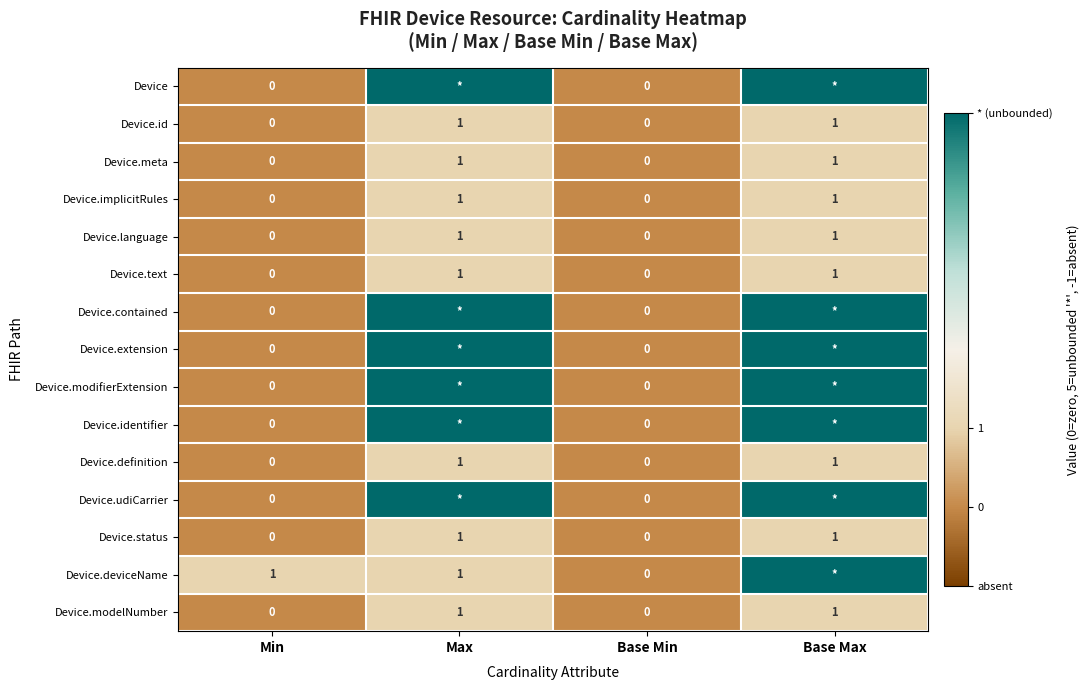

How many values in the Device.id series are below 1?

2